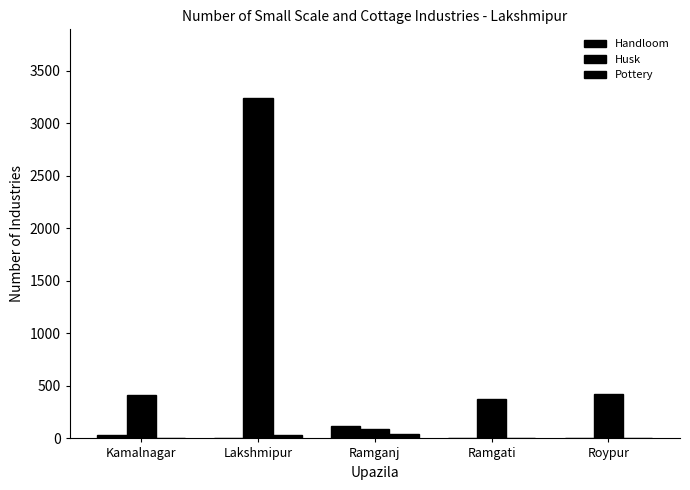

What is the maximum value shown in the chart?

3245